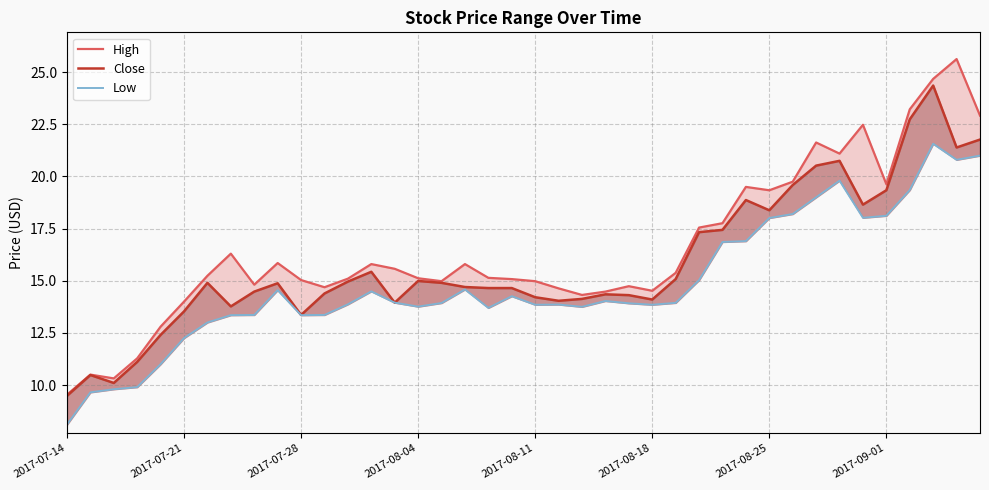

What is the difference between the High values at 36 and 30?

3.9